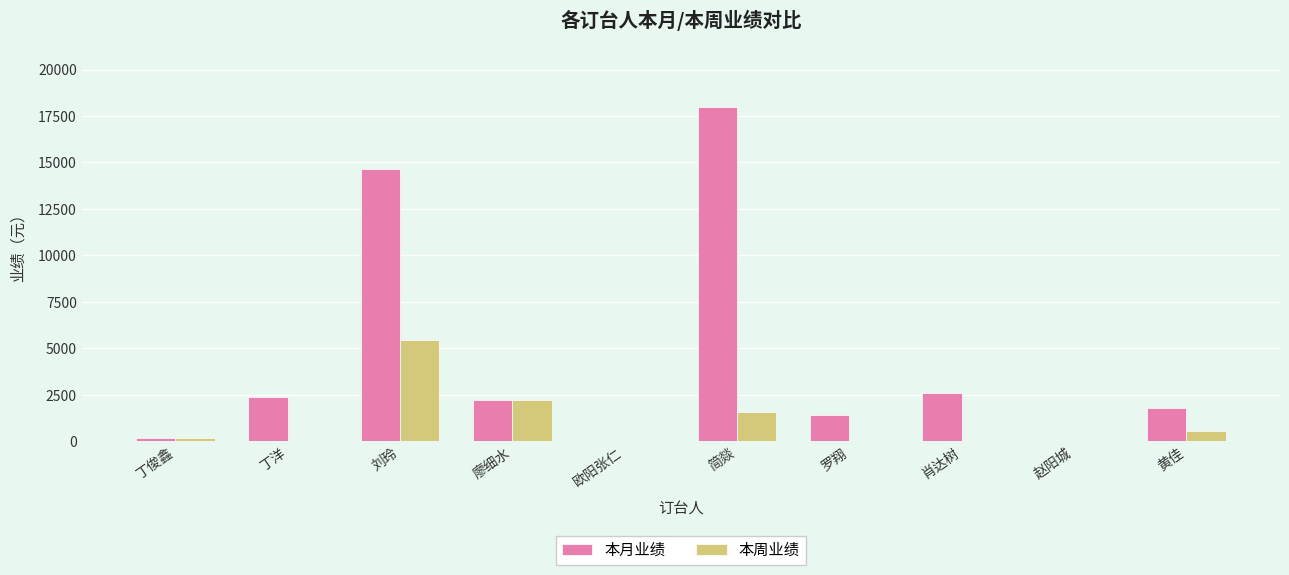

At which category does the chart reach its peak across all series?

简燚